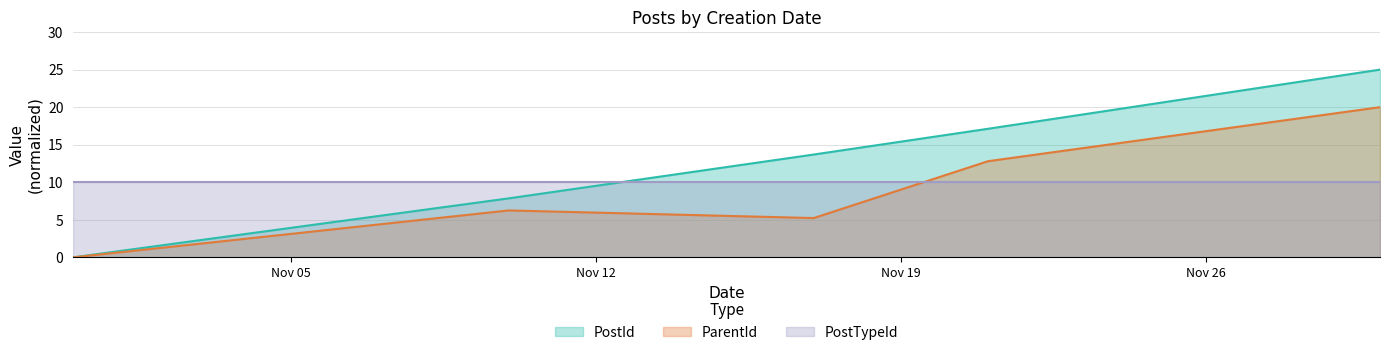

List the labels in order of PostId value, smallest first.

2013-10-31, 2013-11-10, 2013-11-17, 2013-11-21, 2013-11-30